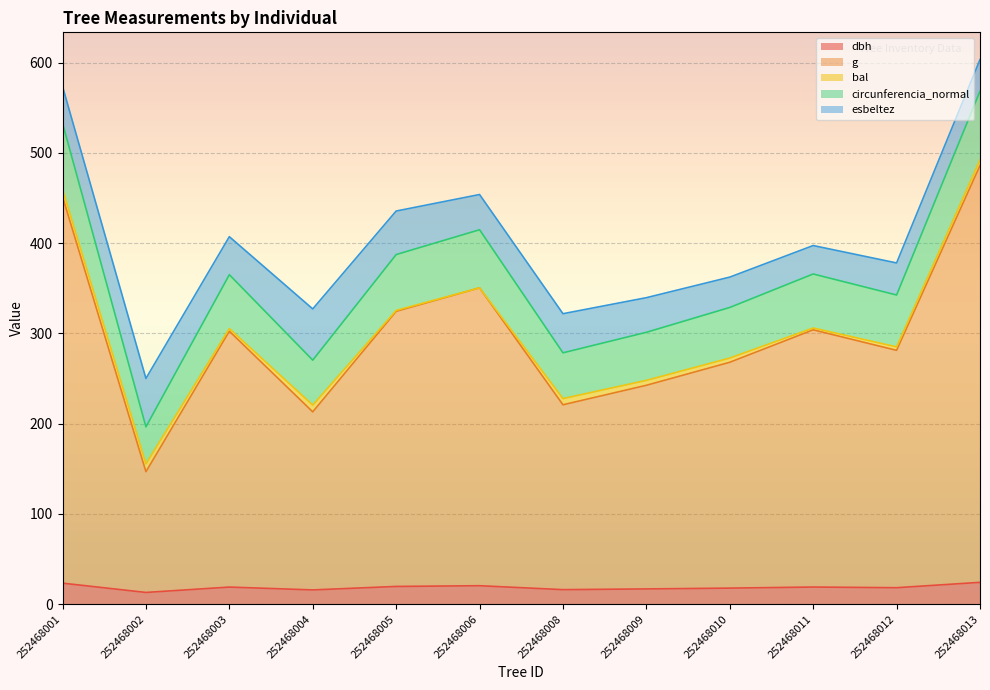

What is the total value across all series at 252468001?

573.7